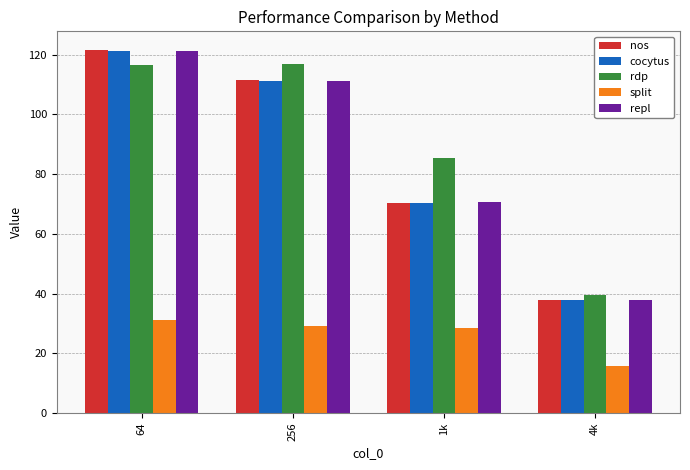

What is the total value across all series at 256?

480.4